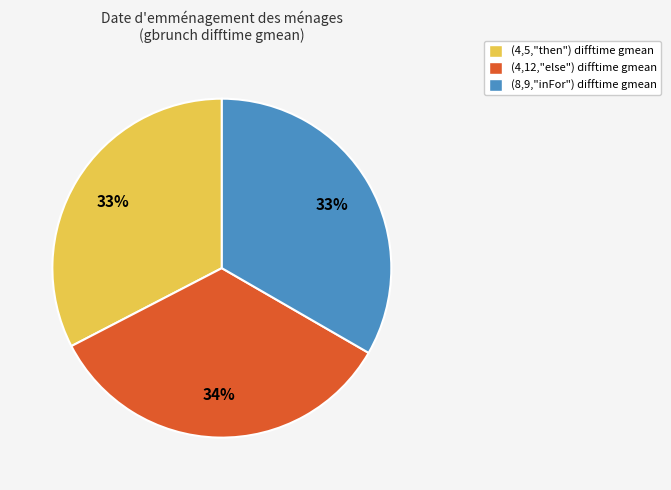

To the nearest percent, what percentage of the pie is (8,9,"inFor") difftime?

33%